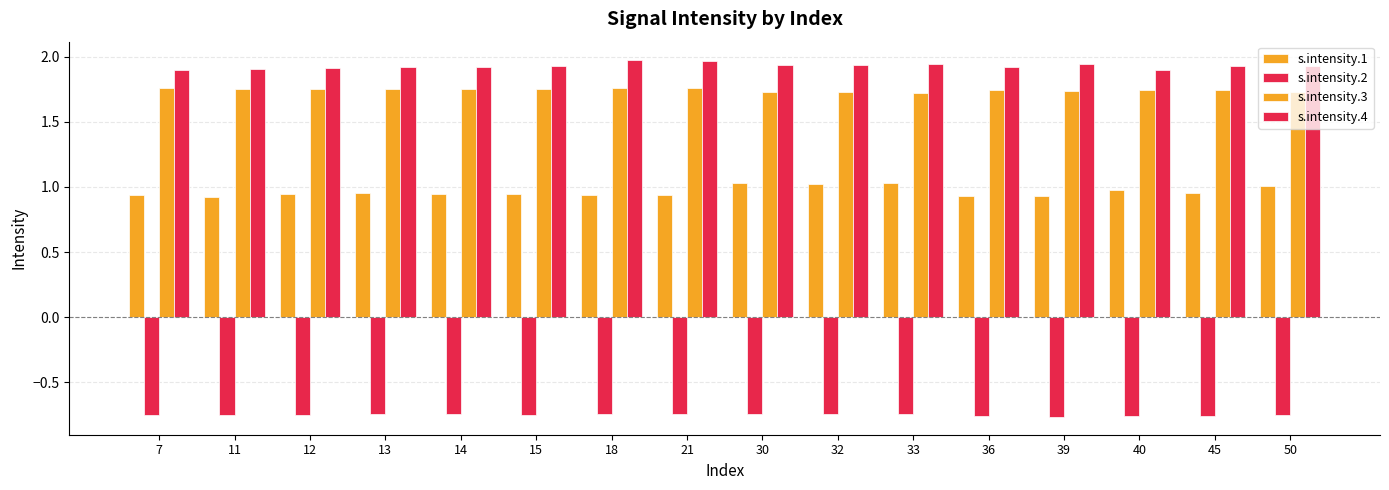

What is the maximum value for s.intensity.3?

1.8